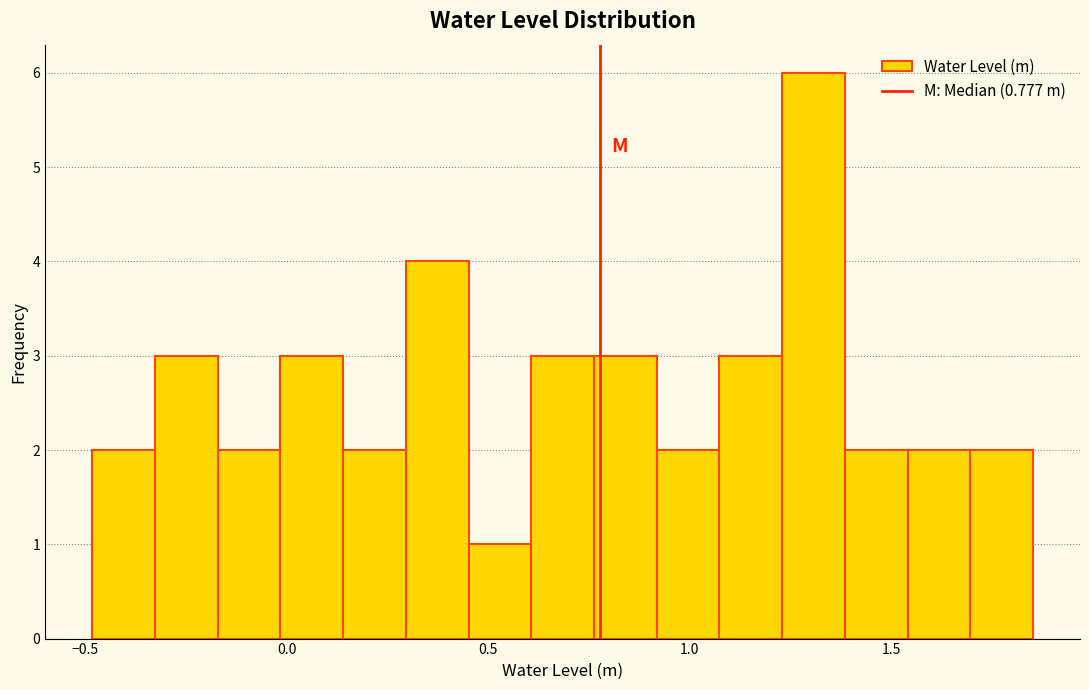

Around what value on the x-axis is the tallest bar? Give the approximate position of its centre, as read against the axis.

1.30